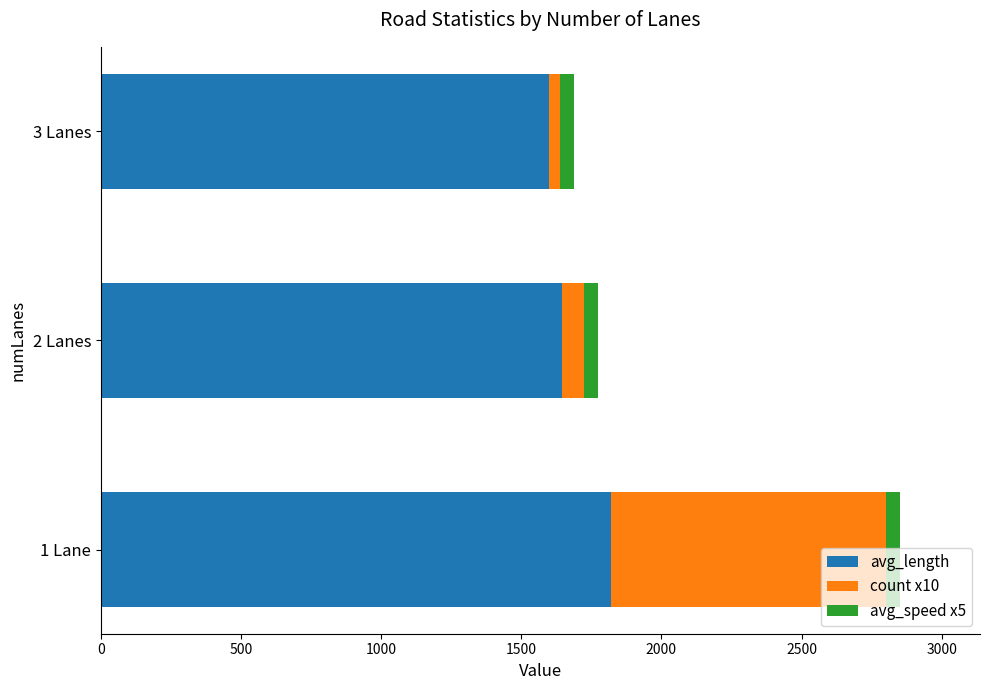

What is the lowest value of the avg_length series?

1598.7